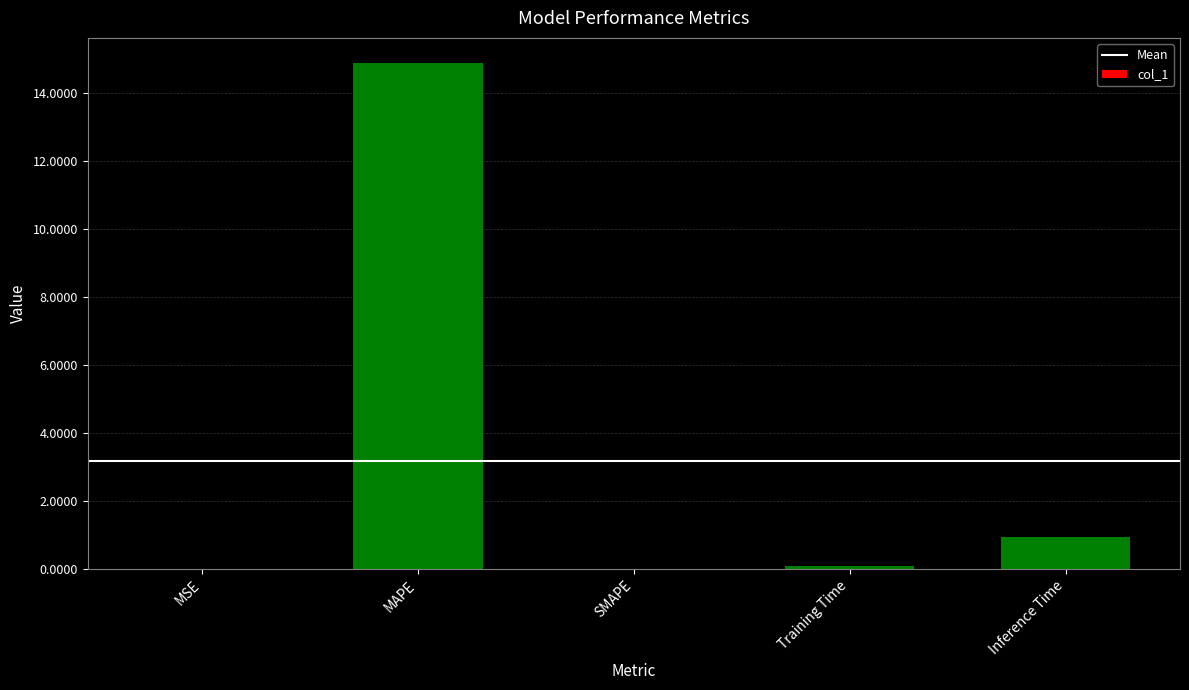

What is the sum of all values?

15.9